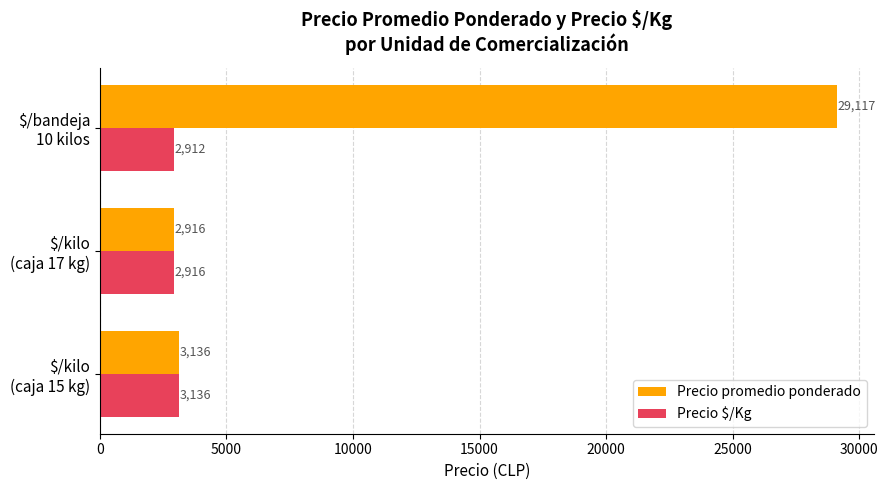

Rank the categories by Precio $/Kg value from highest to lowest.

$/kilo
(caja 15 kg), $/kilo
(caja 17 kg), $/bandeja
10 kilos